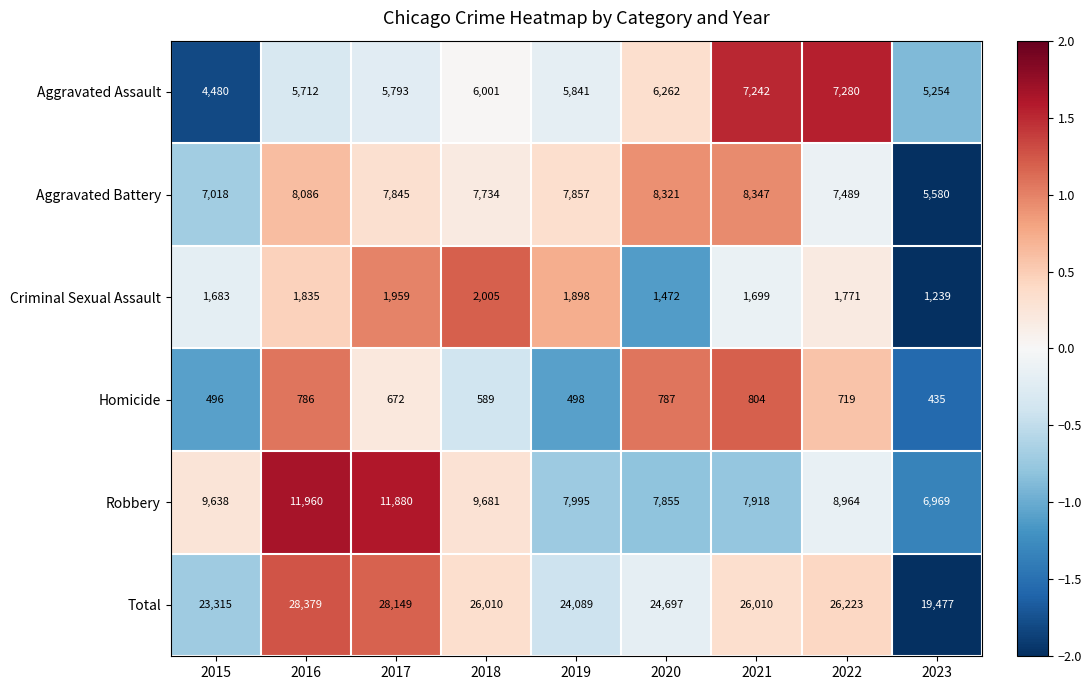

Which label corresponds to the smallest value in the chart?

2023